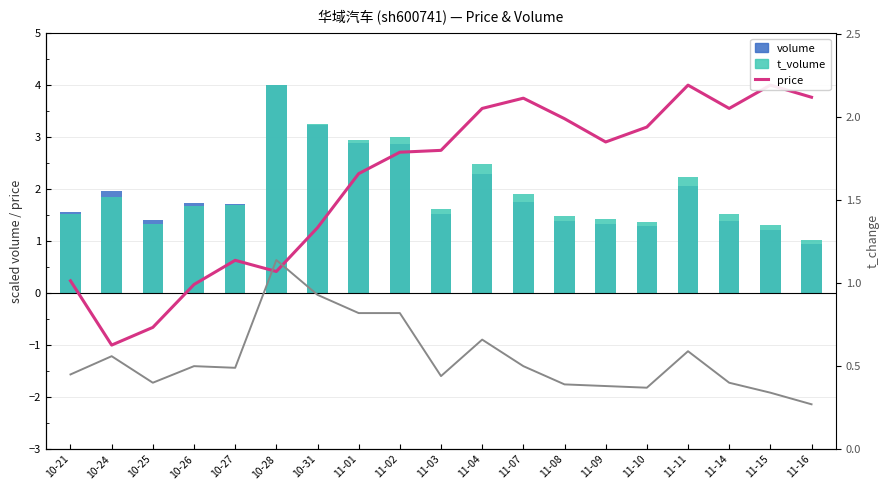

Reading right to left, transcribe all the data shown in this chart.

price: 3.8	4.0	3.6	4.0	3.2	2.9	3.4	3.7	3.6	2.7	2.7	2.3	1.3	0.4	0.6	0.2	-0.7	-1.0	0.2
t_change: 0.3	0.3	0.4	0.6	0.4	0.4	0.4	0.5	0.7	0.4	0.8	0.8	0.9	1.1	0.5	0.5	0.4	0.6	0.5
volume: 0.9	1.2	1.4	2.1	1.3	1.3	1.4	1.8	2.3	1.5	2.9	2.9	3.2	4.0	1.7	1.7	1.4	2.0	1.6
t_volume: 1.0	1.3	1.5	2.2	1.4	1.4	1.5	1.9	2.5	1.6	3.0	3.0	3.3	4.0	1.7	1.7	1.3	1.9	1.5